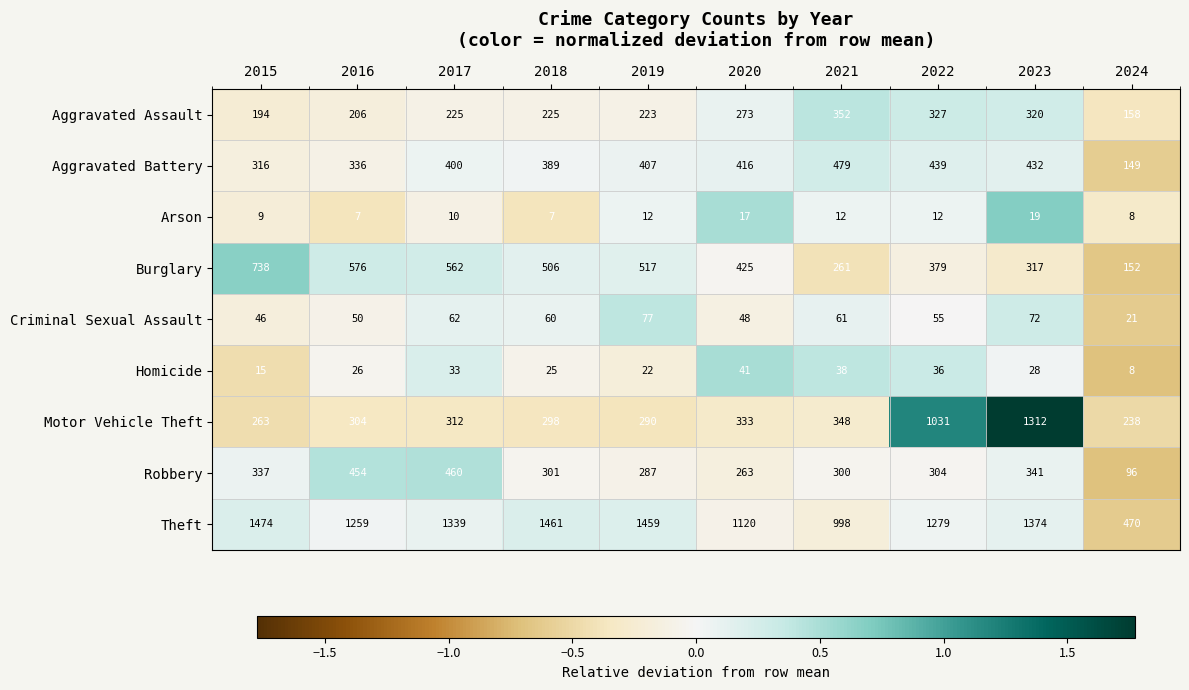

At which category is the sum across all series the highest?

2023